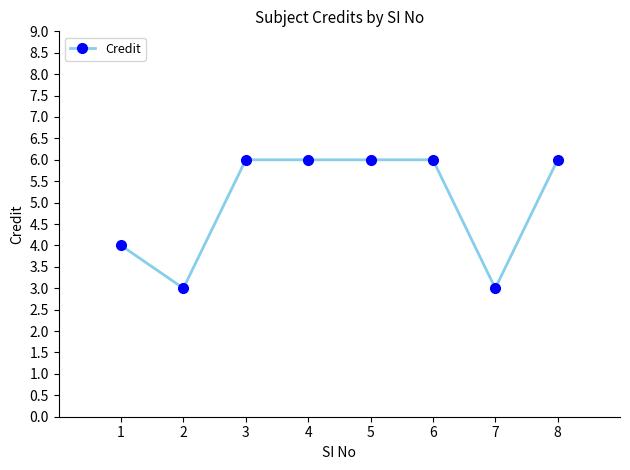

True or false: the data shows 6 at 8.

True